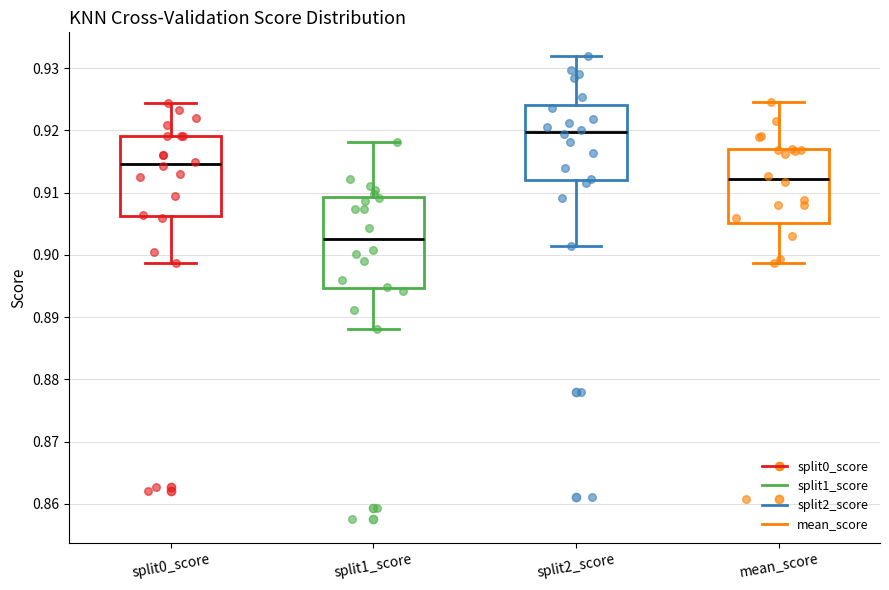

Reading left to right, transcribe this box plot: for each box, give where its median line is, the range the box spans, and where its two whiskers end, as read against the y-axis. The values are not printed on the chart, so give them approximately, as read against the axis.

split0_score: median 0.915, box 0.906 to 0.919, whiskers 0.899 to 0.924
split1_score: median 0.903, box 0.895 to 0.909, whiskers 0.888 to 0.918
split2_score: median 0.920, box 0.912 to 0.924, whiskers 0.901 to 0.932
mean_score: median 0.912, box 0.905 to 0.917, whiskers 0.899 to 0.925